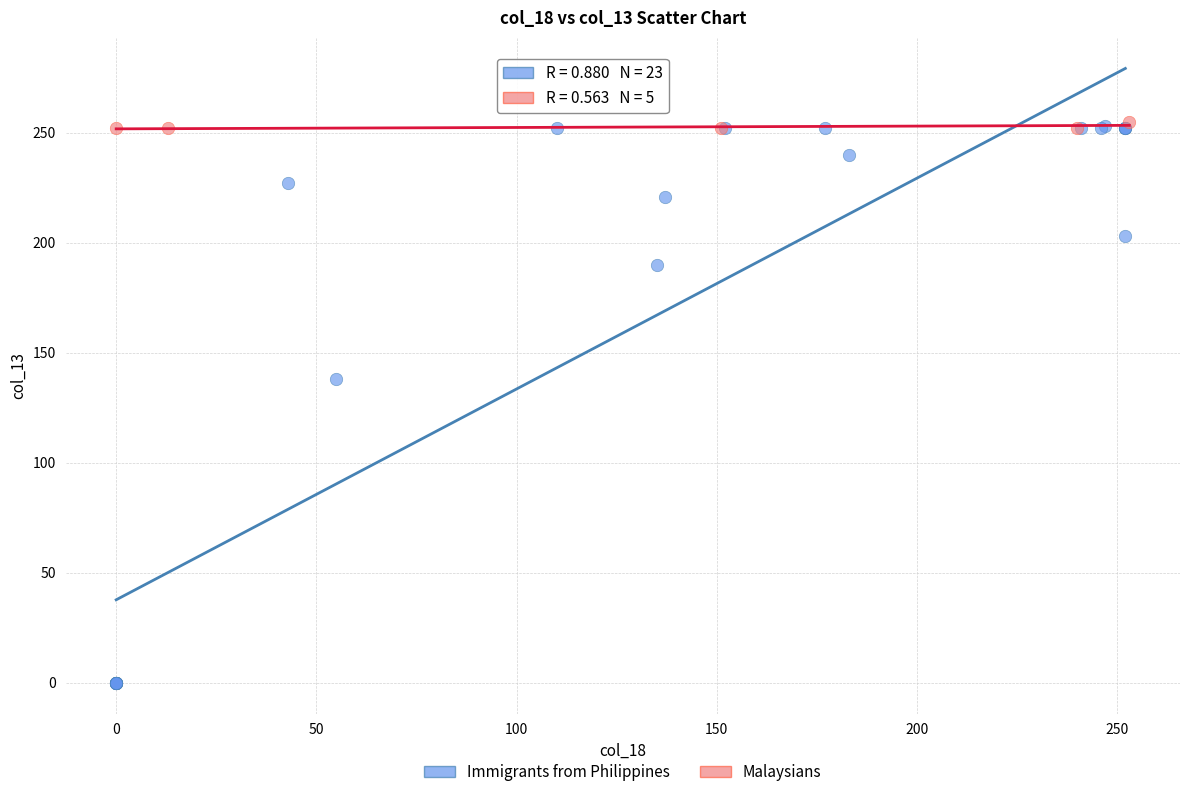

Which series reaches the minimum Y coordinate?

Immigrants from Philippines